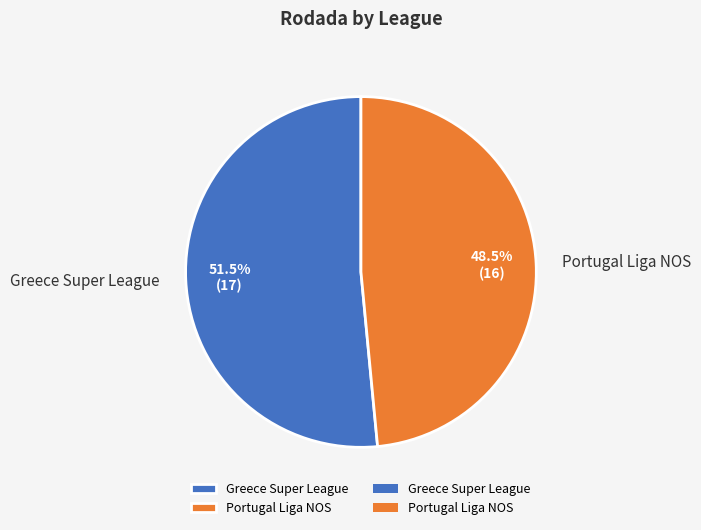

Which category has the biggest portion of the pie?

Greece Super League